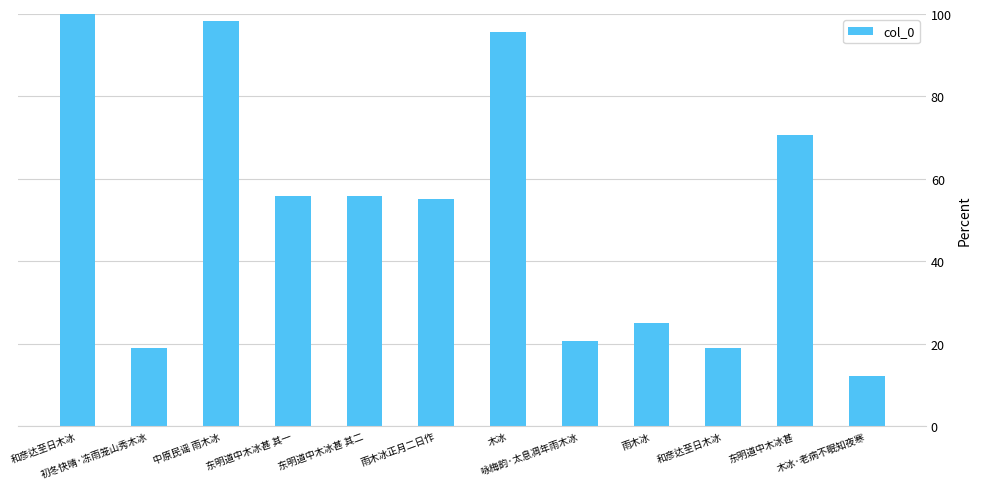

How many bars are there in total?

12